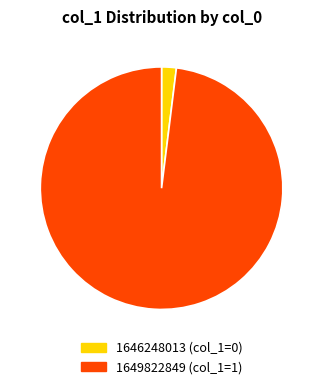

Which has a higher value, 1649822849 or 1646248013?

1649822849